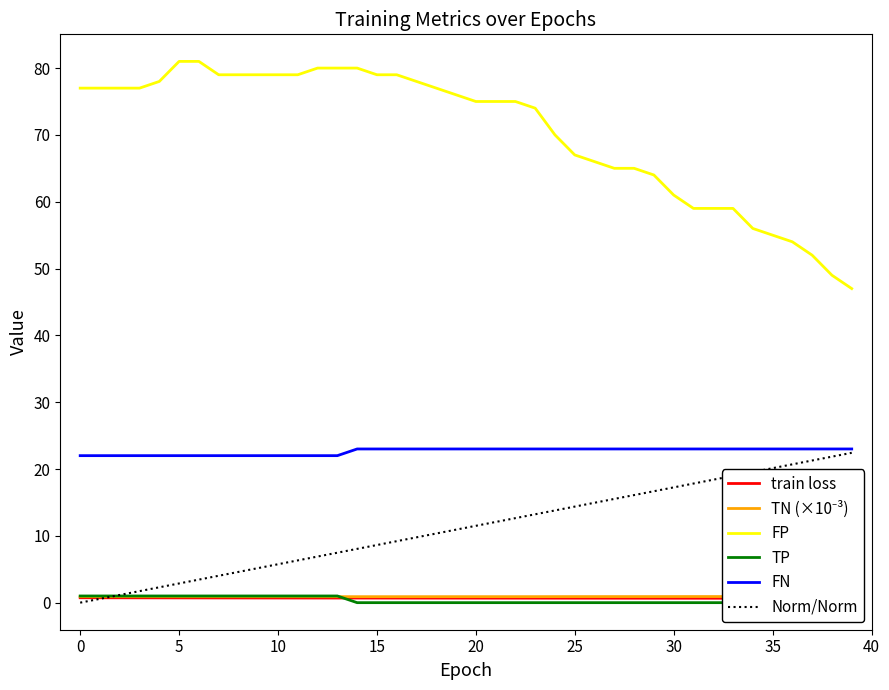

At which category is the sum across all series the highest?

16